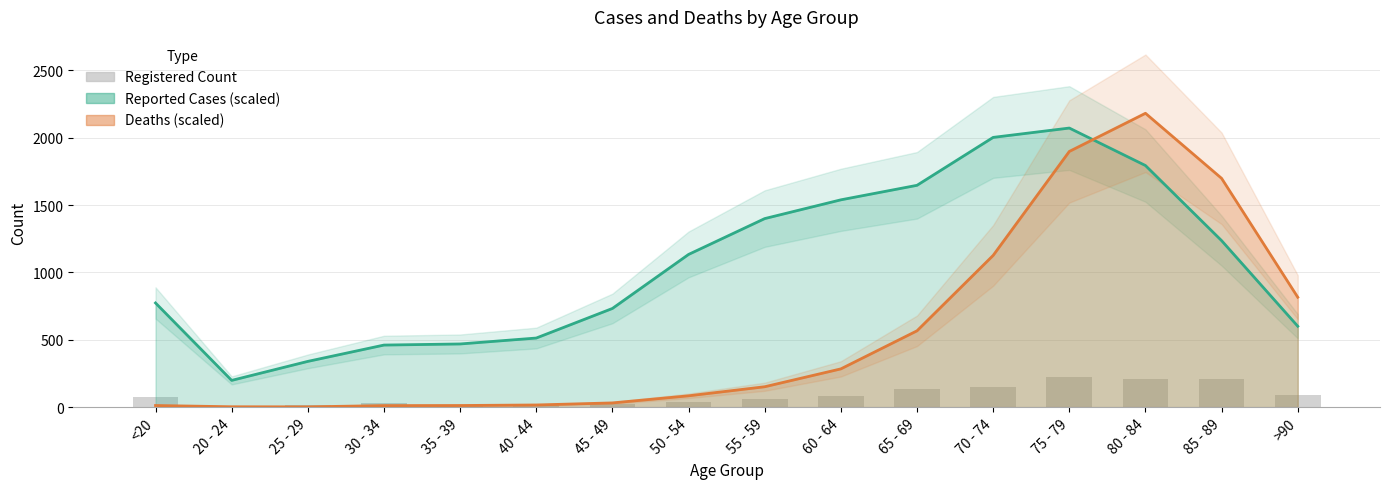

Which has a higher value, 25 - 29 or 85 - 89?

85 - 89